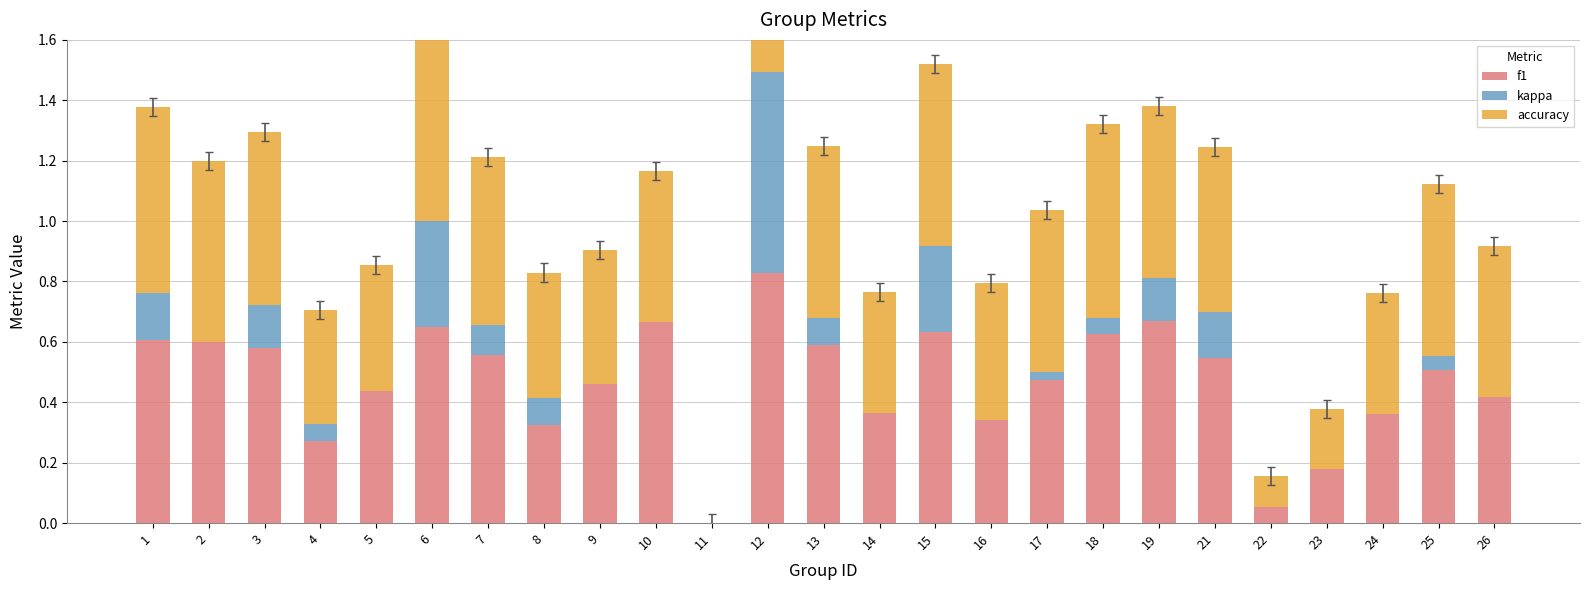

What is the highest value of the accuracy series?

0.8